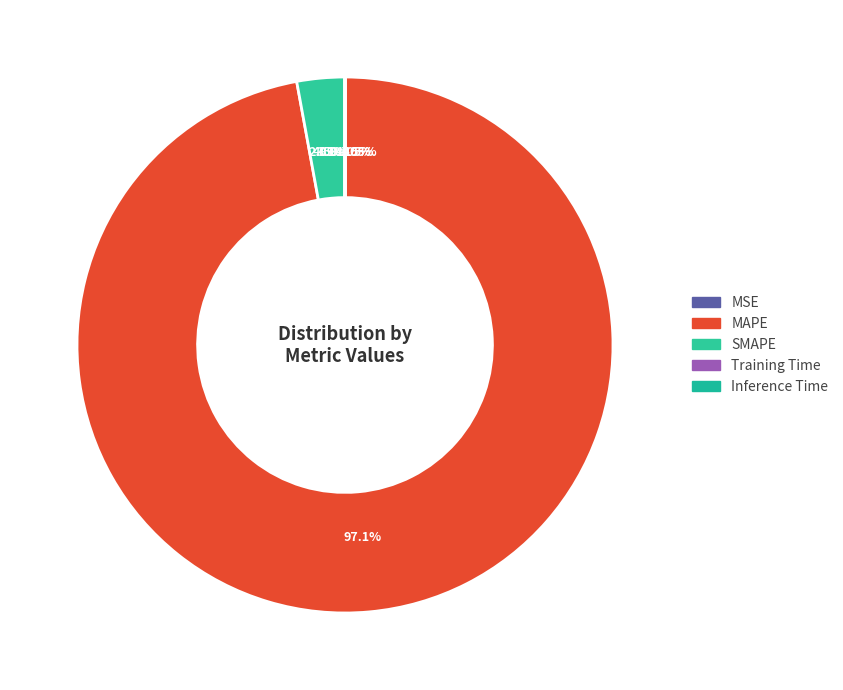

How many segments does this pie chart have?

5